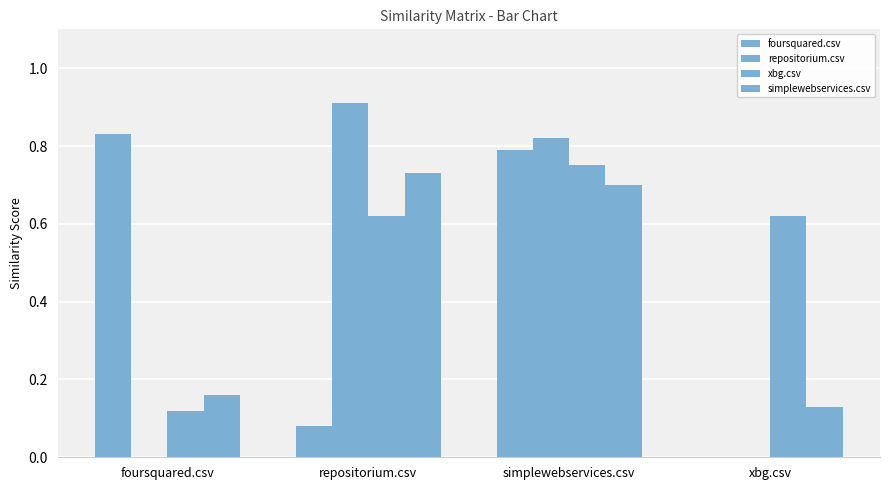

What is the sum of the simplewebservices.csv values at foursquared.csv and repositorium.csv?

0.9